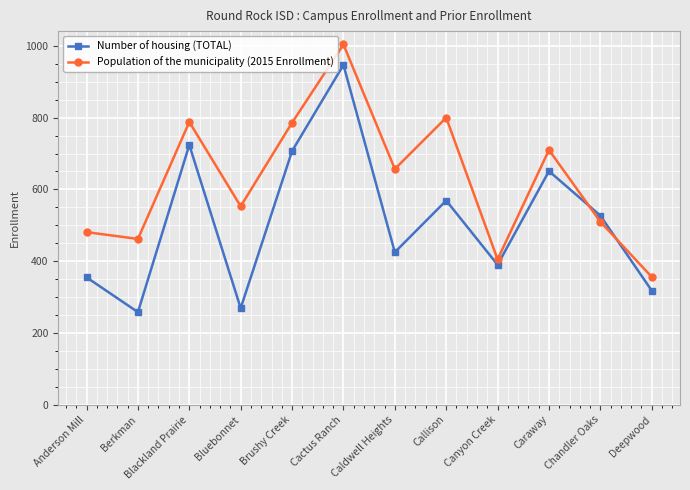

How many data points does each series have?

12